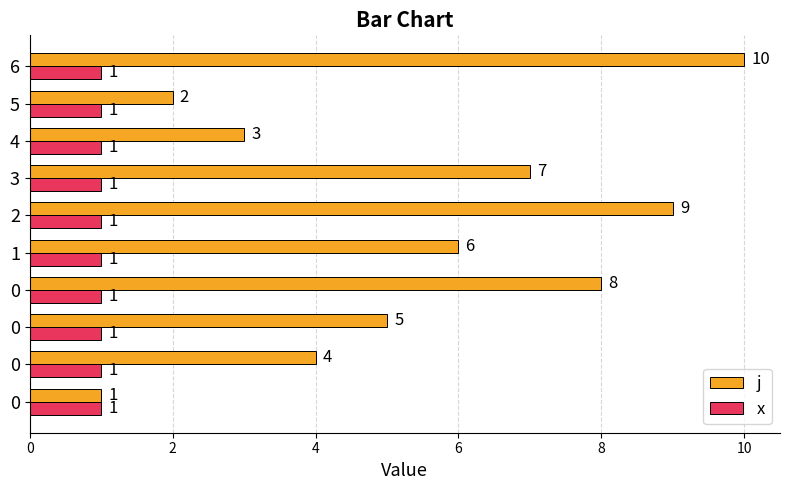

List the series in order of their overall mean, highest first.

j, x